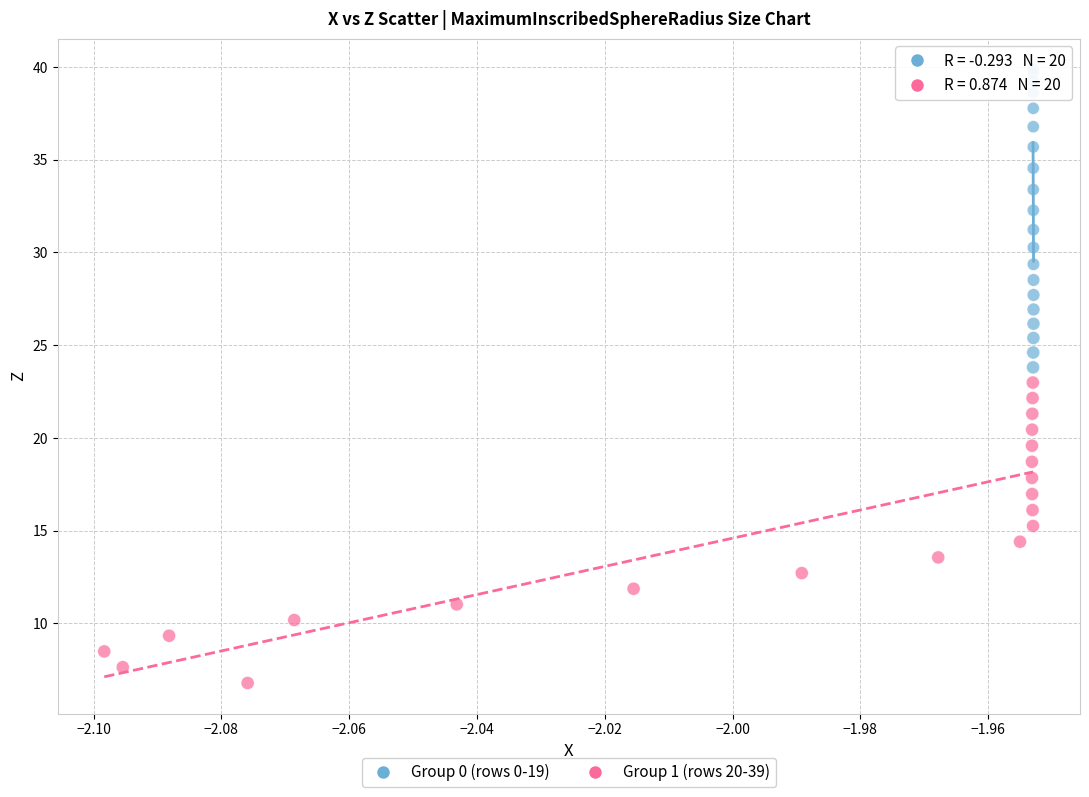

Which series has the largest Y range (max minus min)?

Group 1 (rows 20-39)